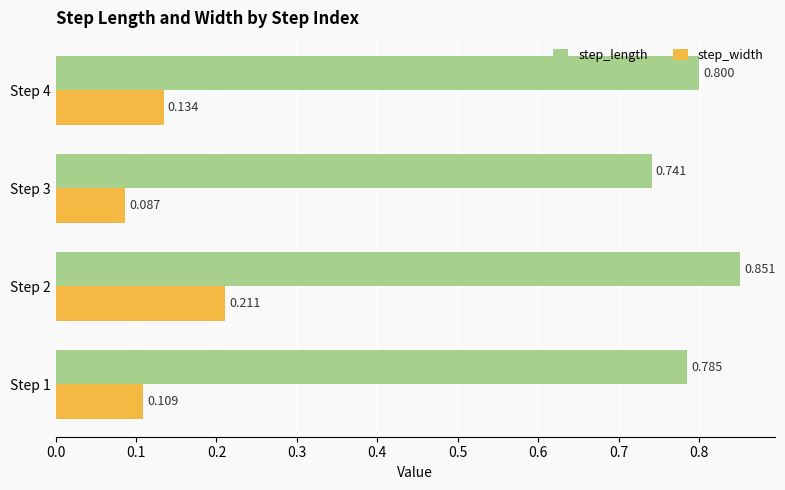

List the labels in order of step_length value, largest first.

Step 2, Step 4, Step 1, Step 3